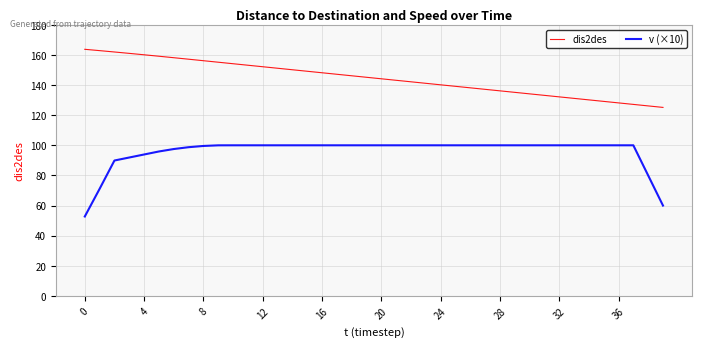

What is the lowest value of the dis2des series?

125.2